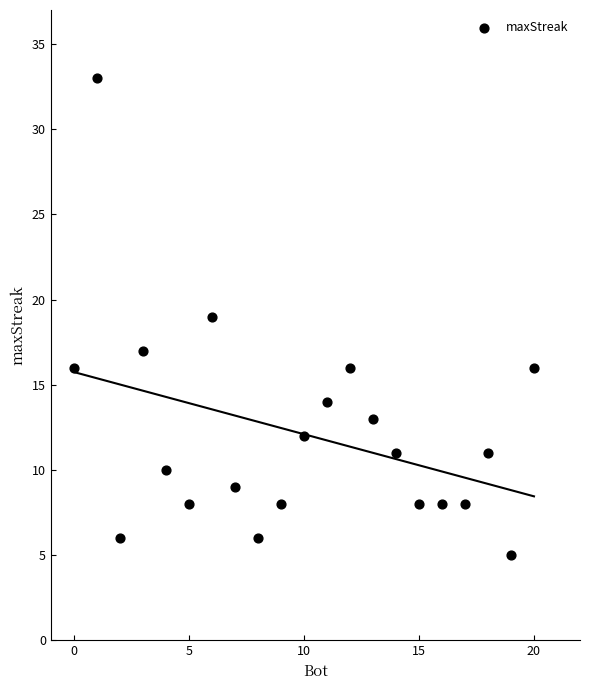

What is the range of Y values (max minus min)?

28